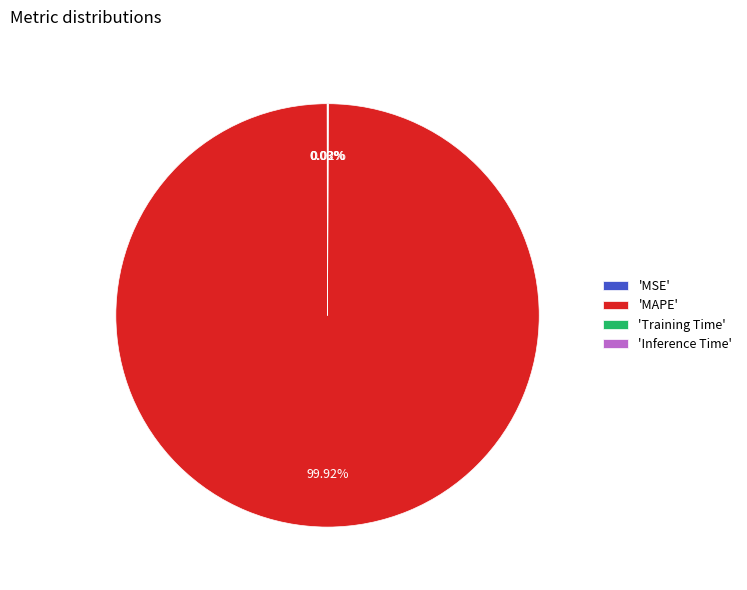

Which slice is the largest?

'MAPE'